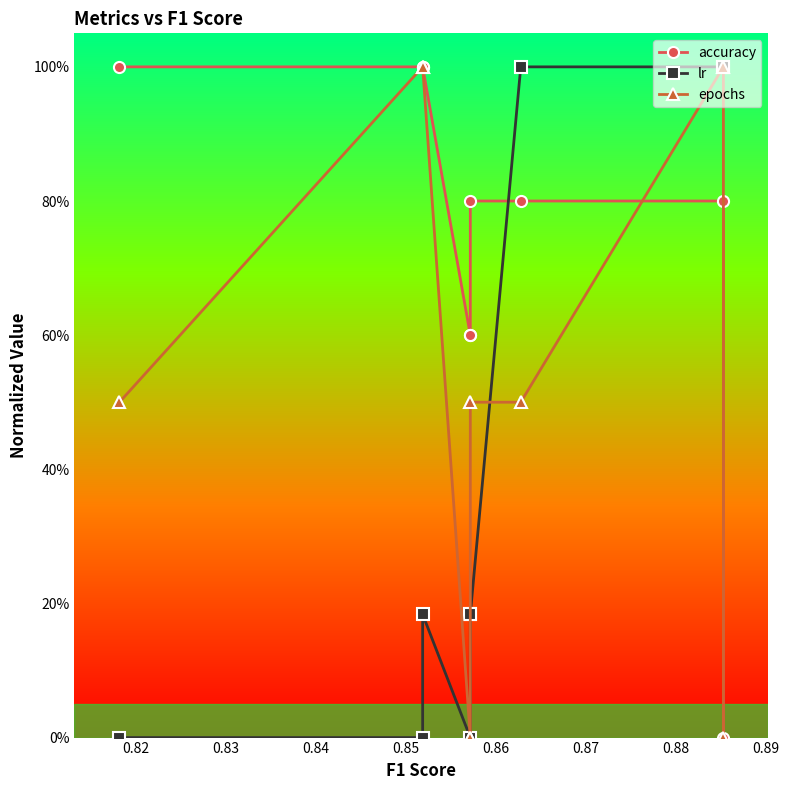

After their last crossing, which series has the higher values: accuracy or epochs?

epochs